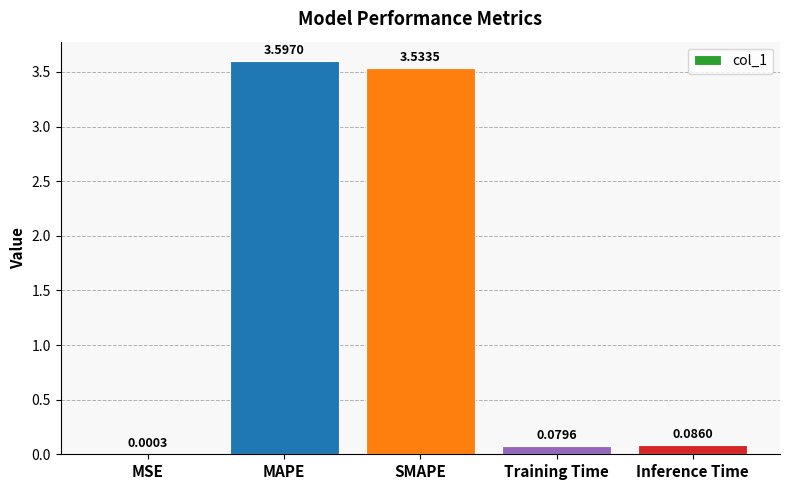

What is the sum of the values at SMAPE and Inference Time?

3.6